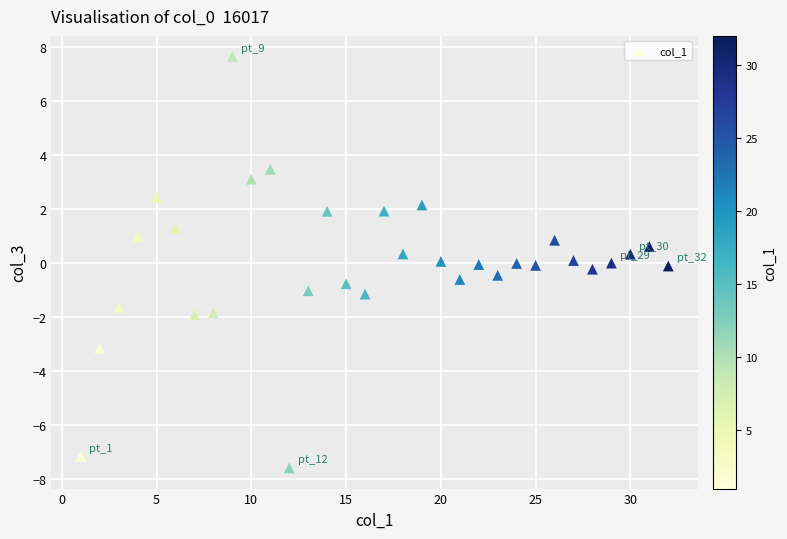

What is the range of Y values (max minus min)?

15.2